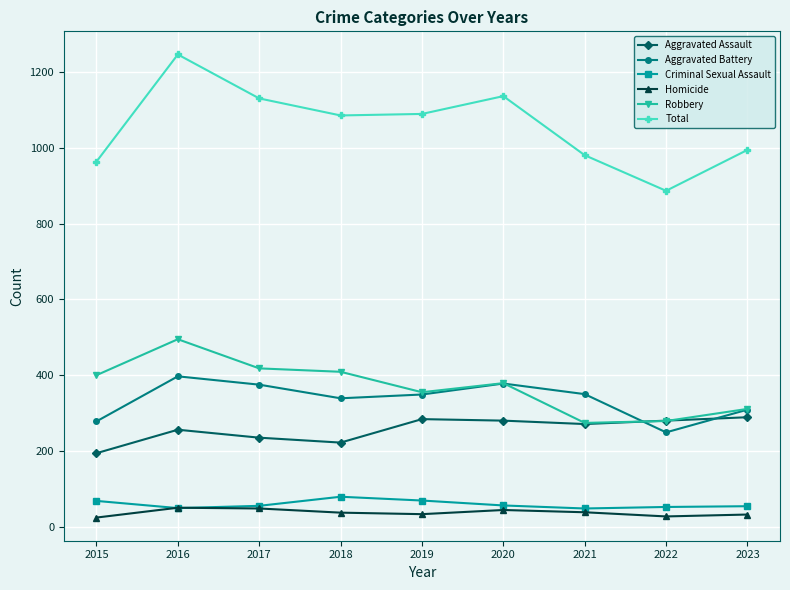

Is the value of Total at 2015 greater than the value of Aggravated Assault at 2015?

Yes